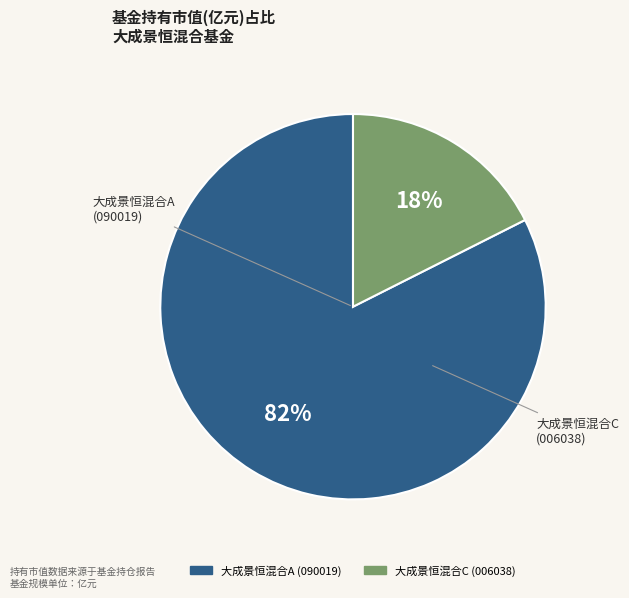

To the nearest percent, what portion does 大成景恒混合C represent?

18%